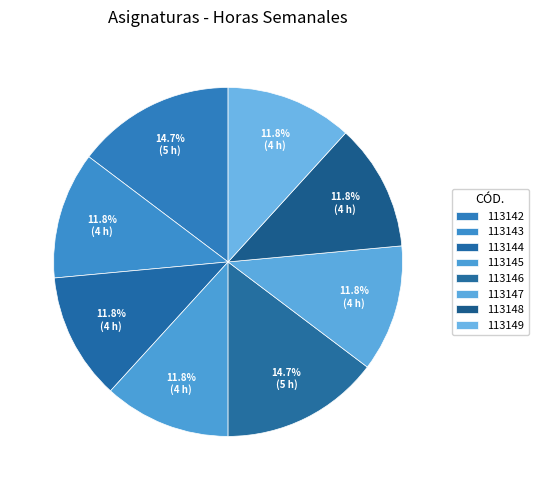

Approximately how many times larger is the value at 113145 compared to 113142?

0.8